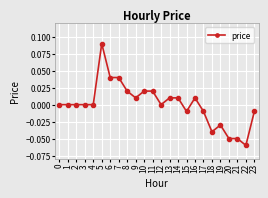

Which label corresponds to the largest value in the chart?

5